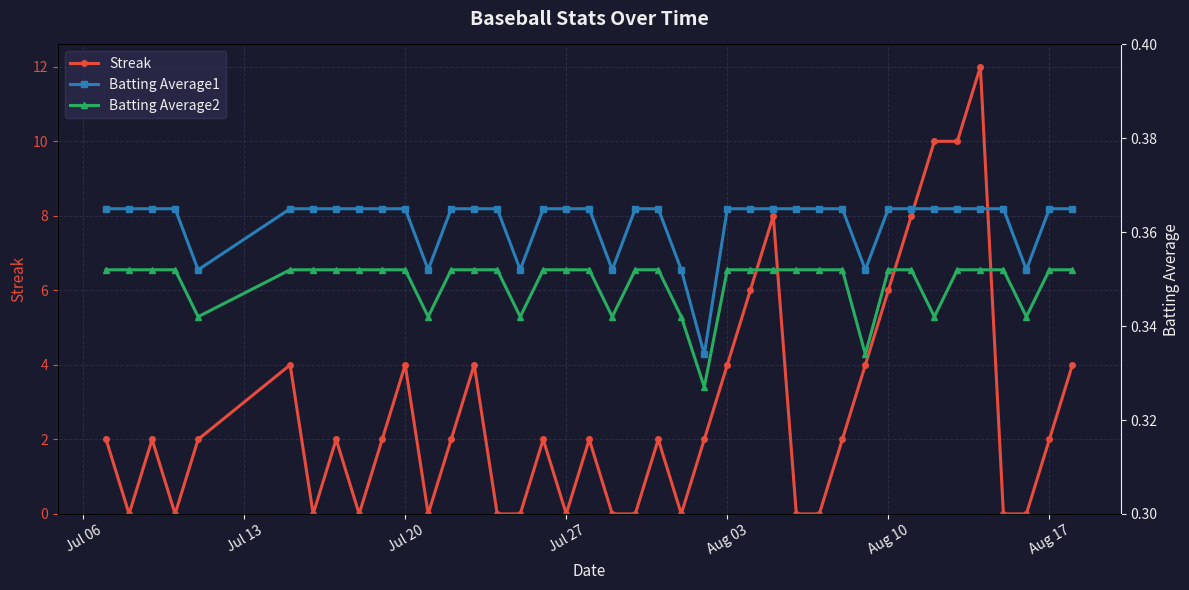

True or false: Streak has a value of 0 at Jul 27.

True